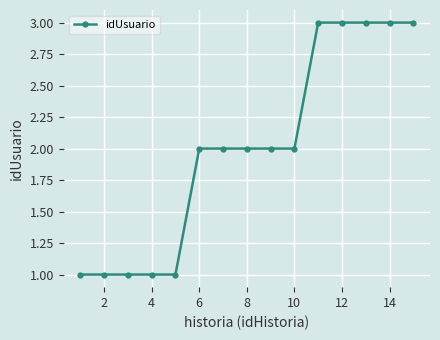

What is the minimum value shown in the chart?

1